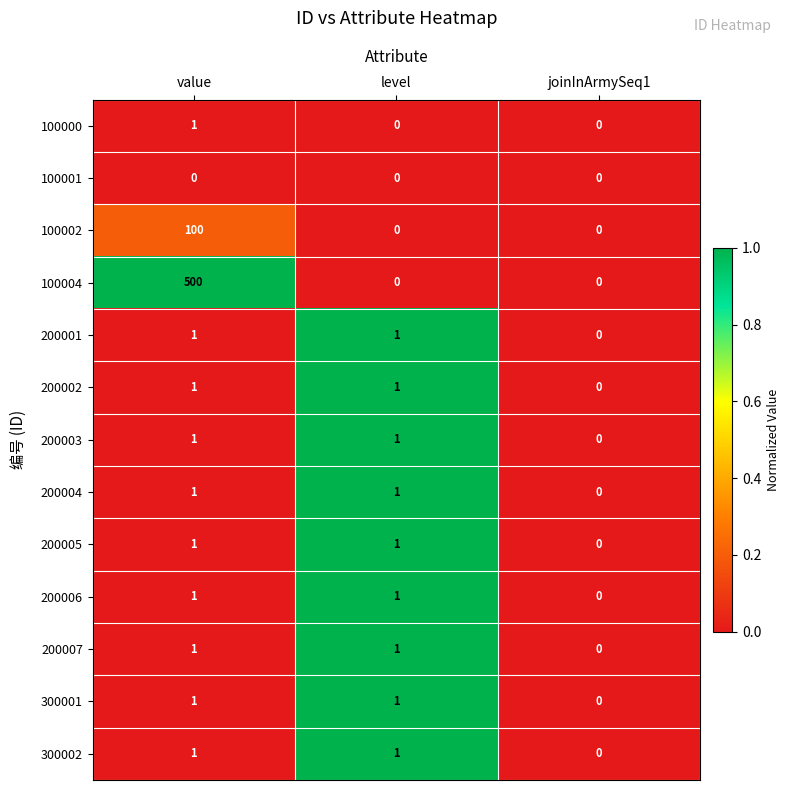

What is the greatest value displayed?

500